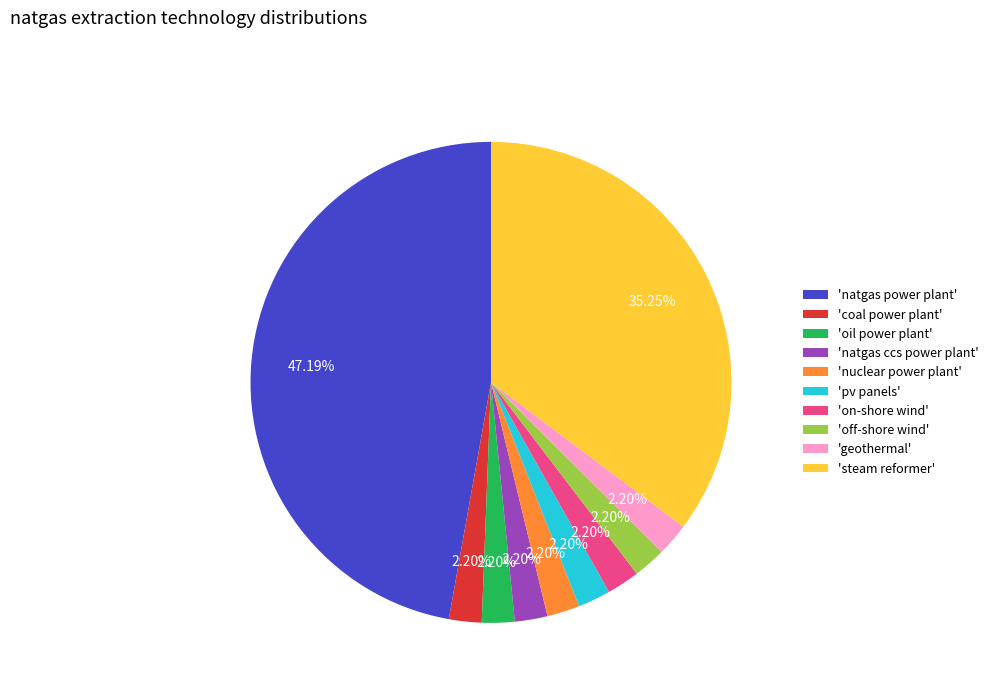

How many segments does this pie chart have?

10